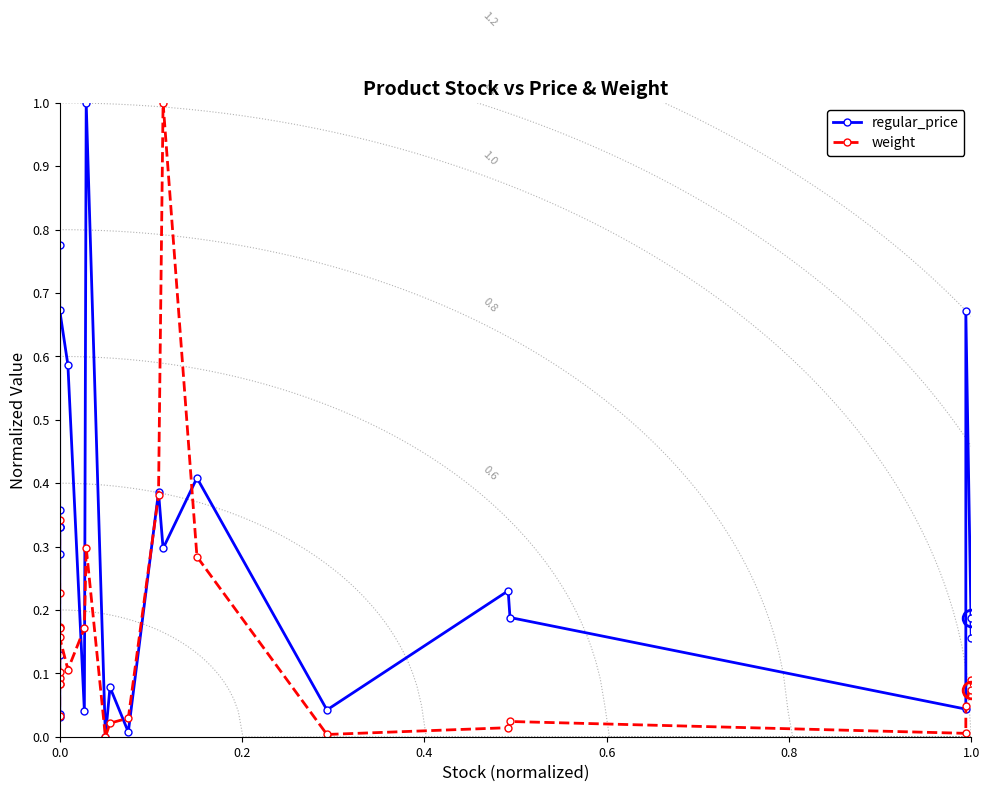

Which series has the largest range (max minus min)?

regular_price